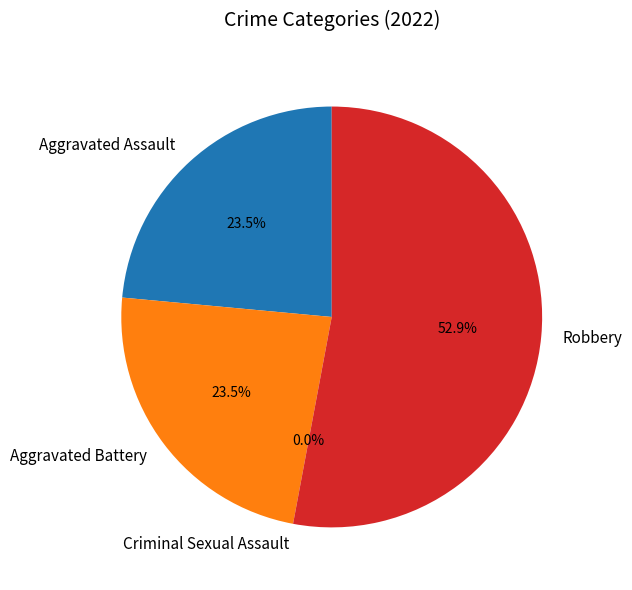

To the nearest percent, what is the difference between the largest and smallest slice percentages?

53%